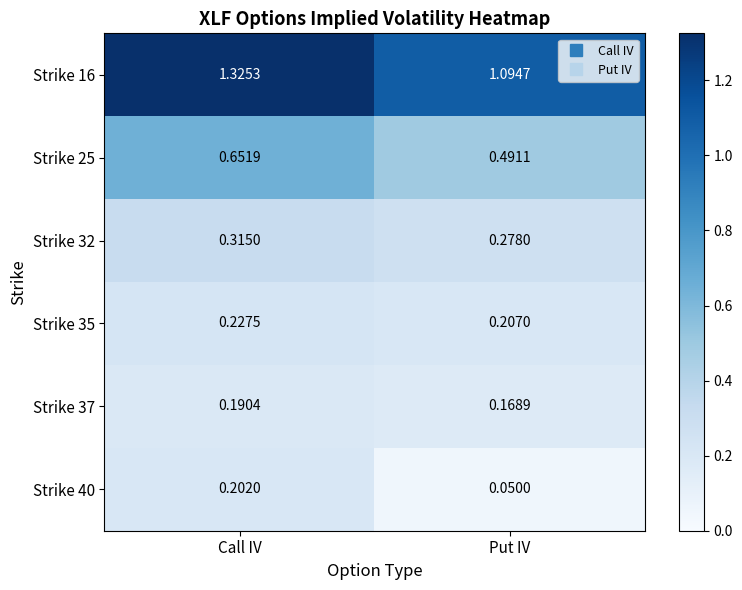

What is the total value across all series at Call IV?

2.9